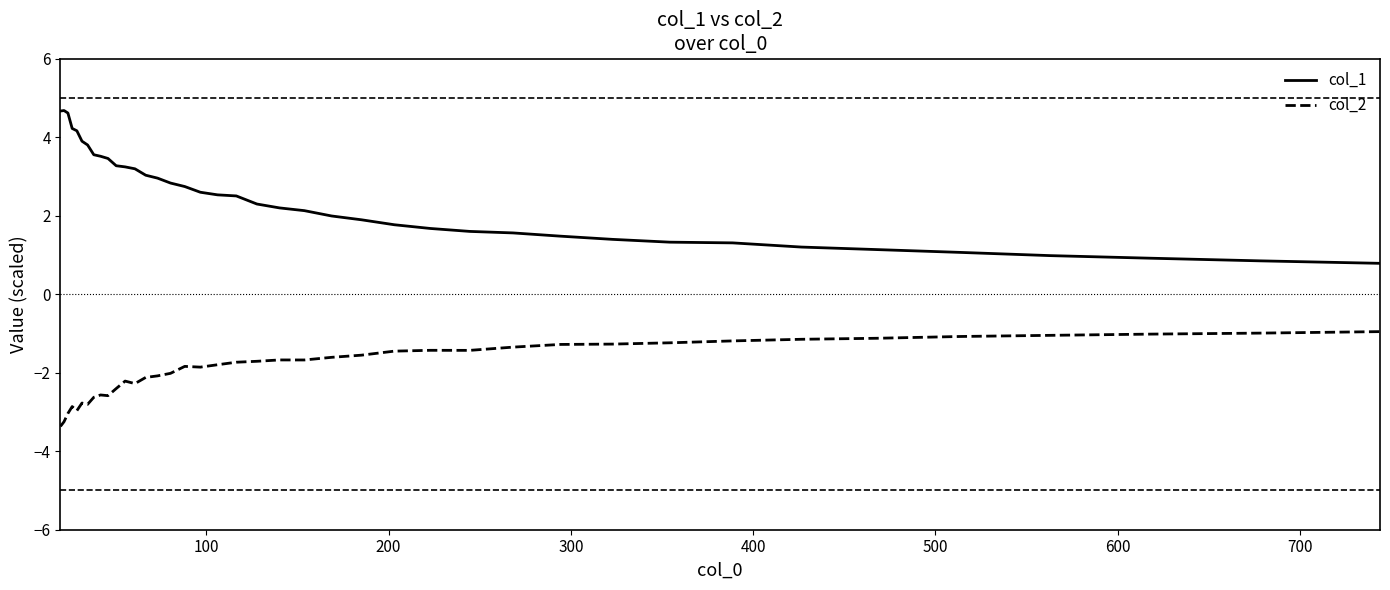

In col_2, how many points are higher than both neighbors (excluding endpoints)?

7